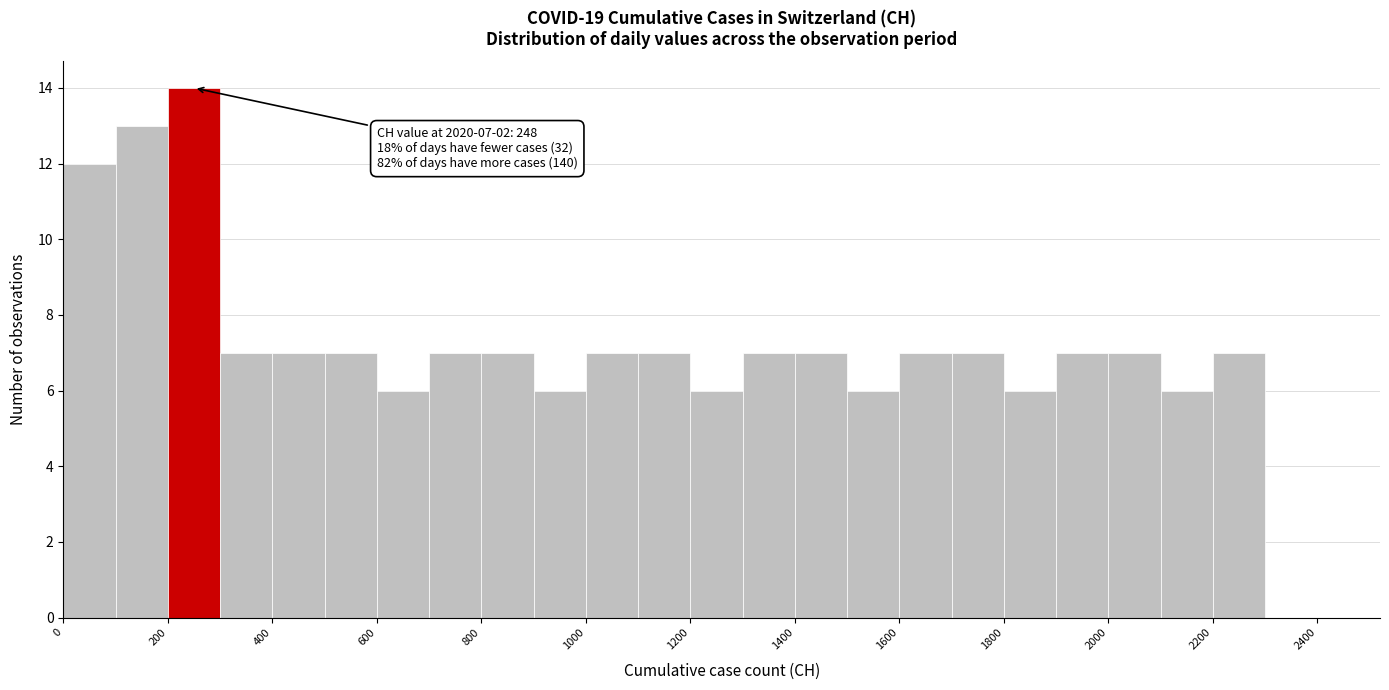

Over which range of the x-axis is the bar tallest?

200 to 300